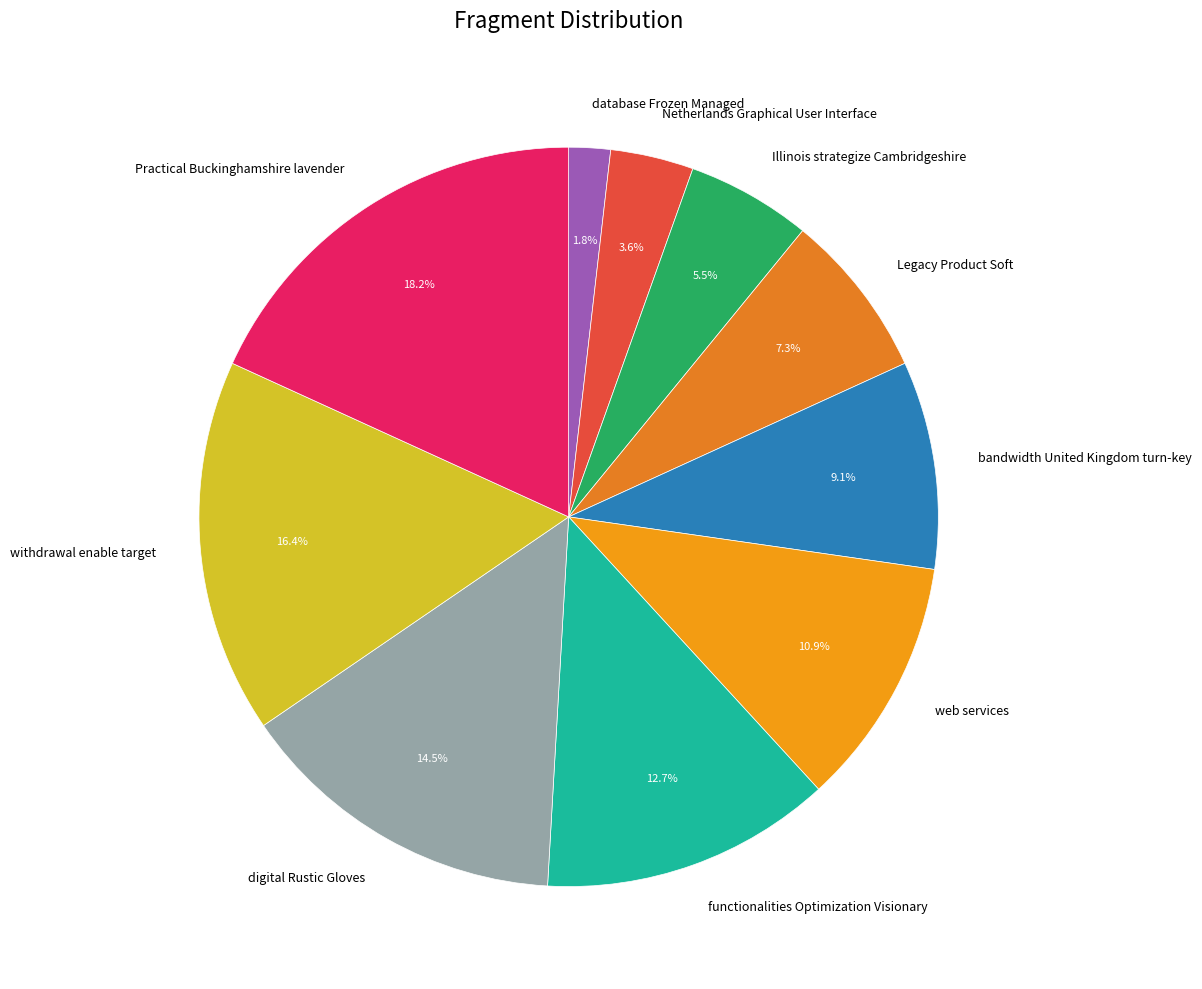

To the nearest percent, what is the average slice percentage?

10%